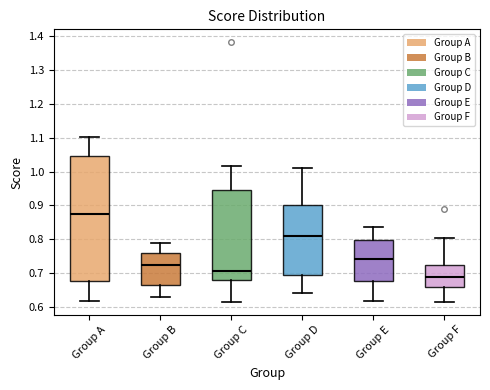

Where does the lower whisker of the box for Group E end on the y-axis? The values are not printed on the chart, so give them approximately, as read against the axis.

0.62